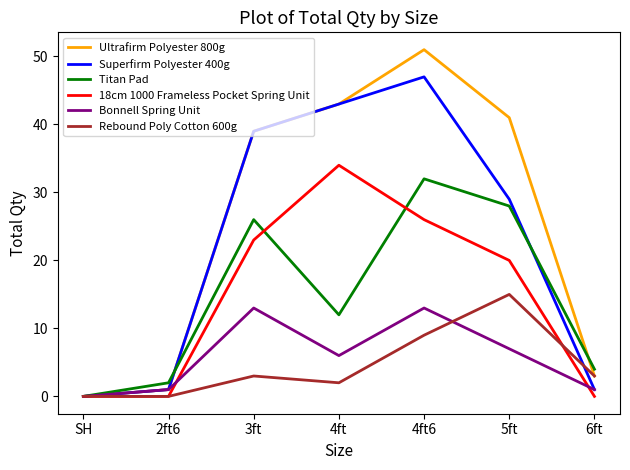

Which series has the widest spread of values?

Ultrafirm Polyester 800g